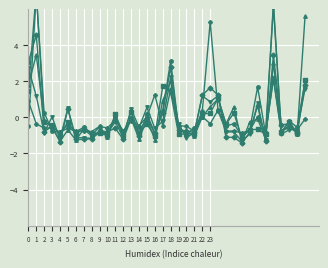

What is the lowest value of the col_4 series?

-1.4